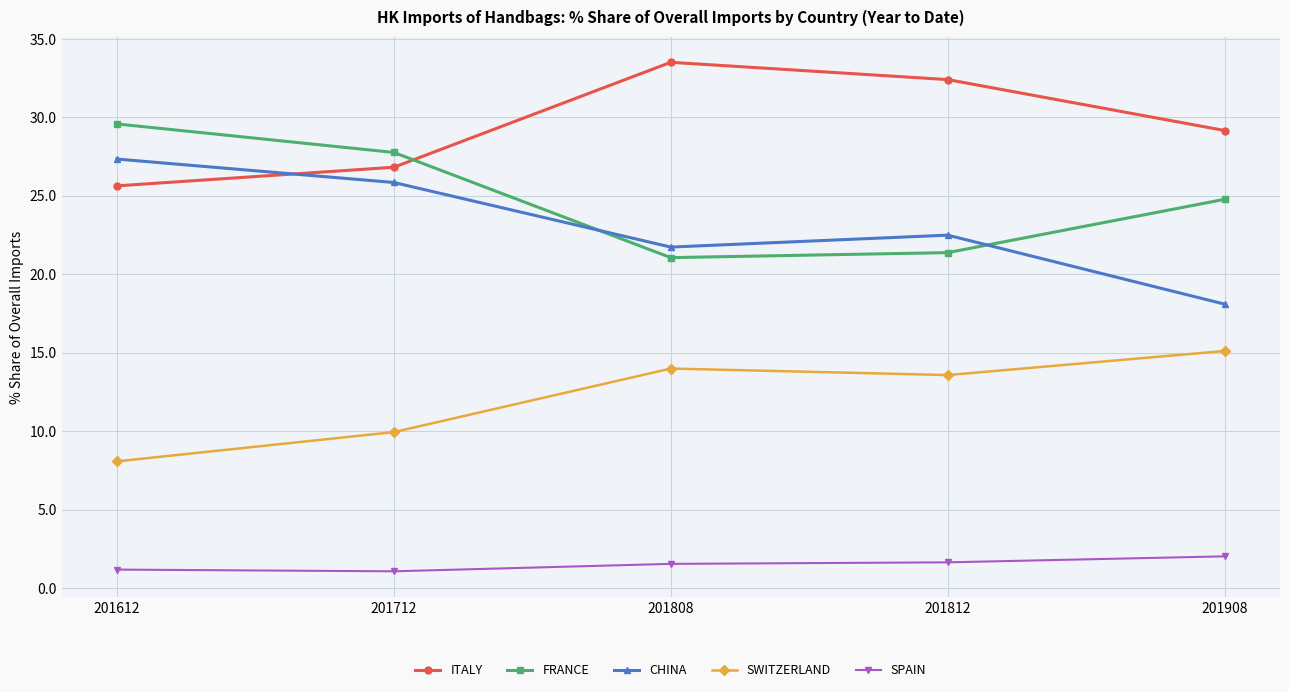

What is the value of the SPAIN point at the 2nd from the left?

1.1